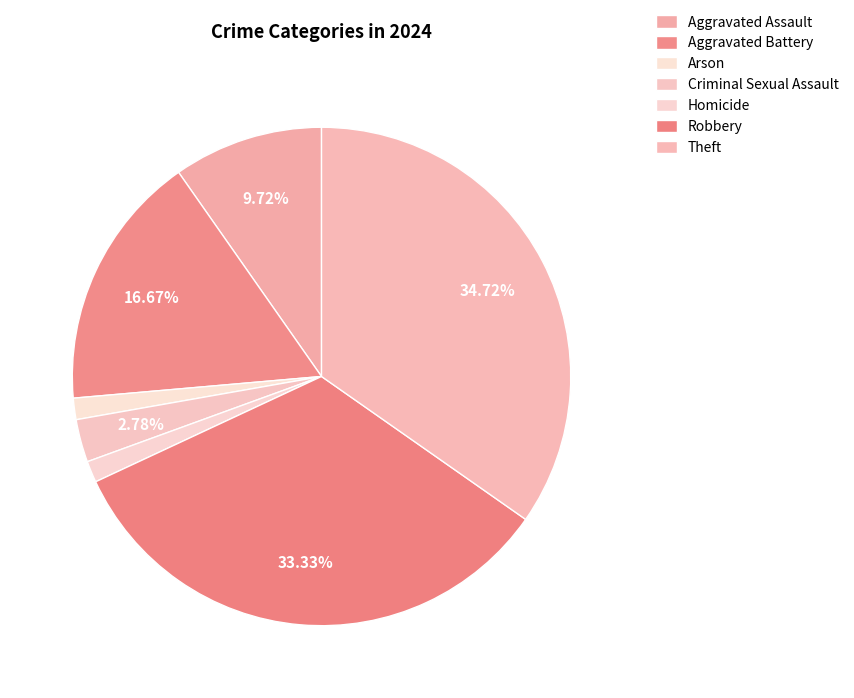

Approximately how many times larger is the value at Robbery compared to Criminal Sexual Assault?

12.0